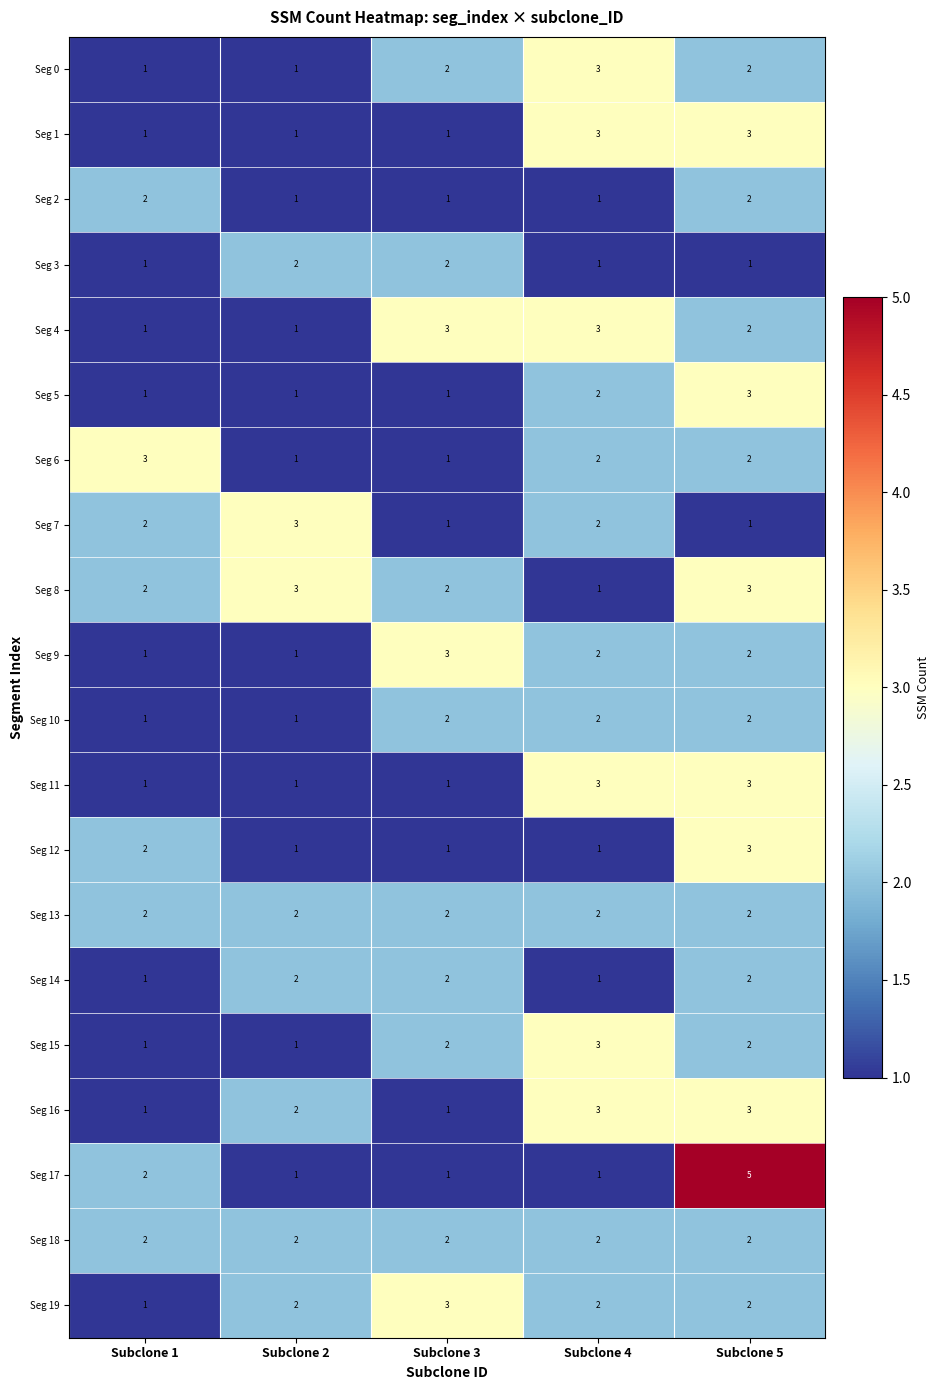

At which category is the sum across all series the highest?

Subclone 5